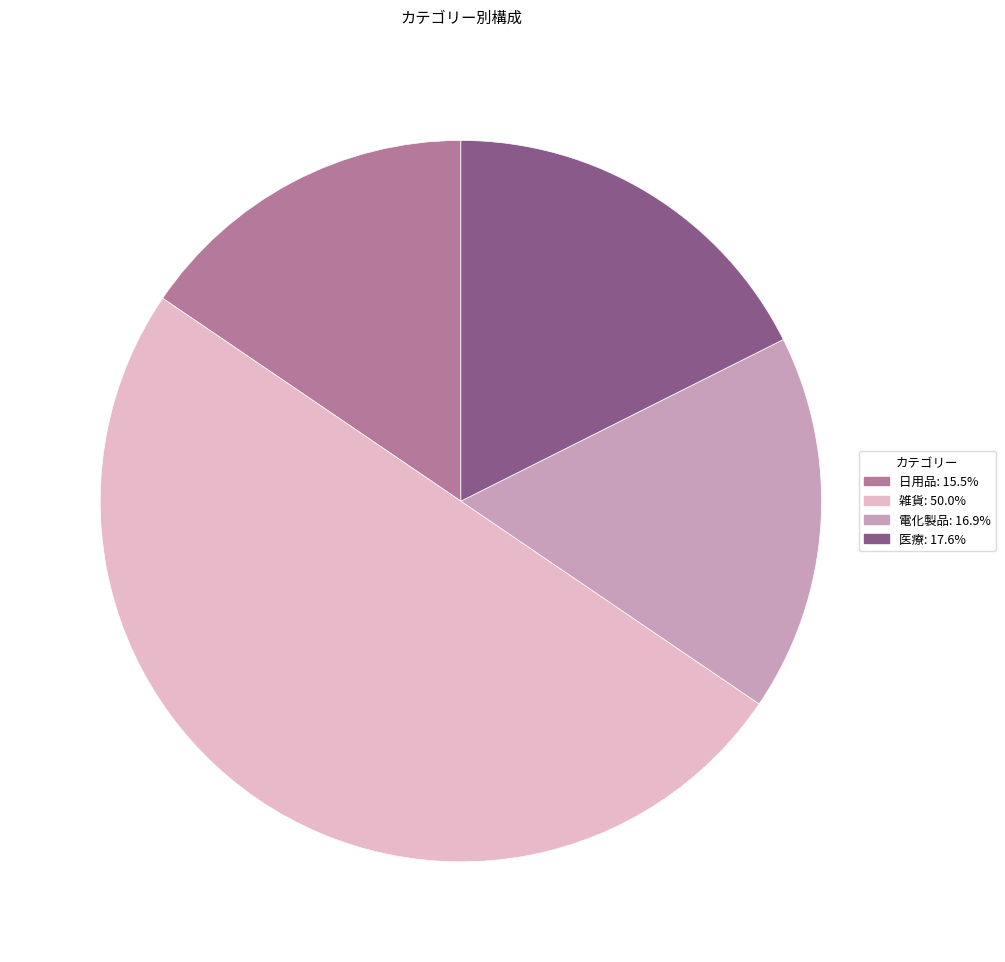

Rank the categories by value from lowest to highest.

日用品, 電化製品, 医療, 雑貨